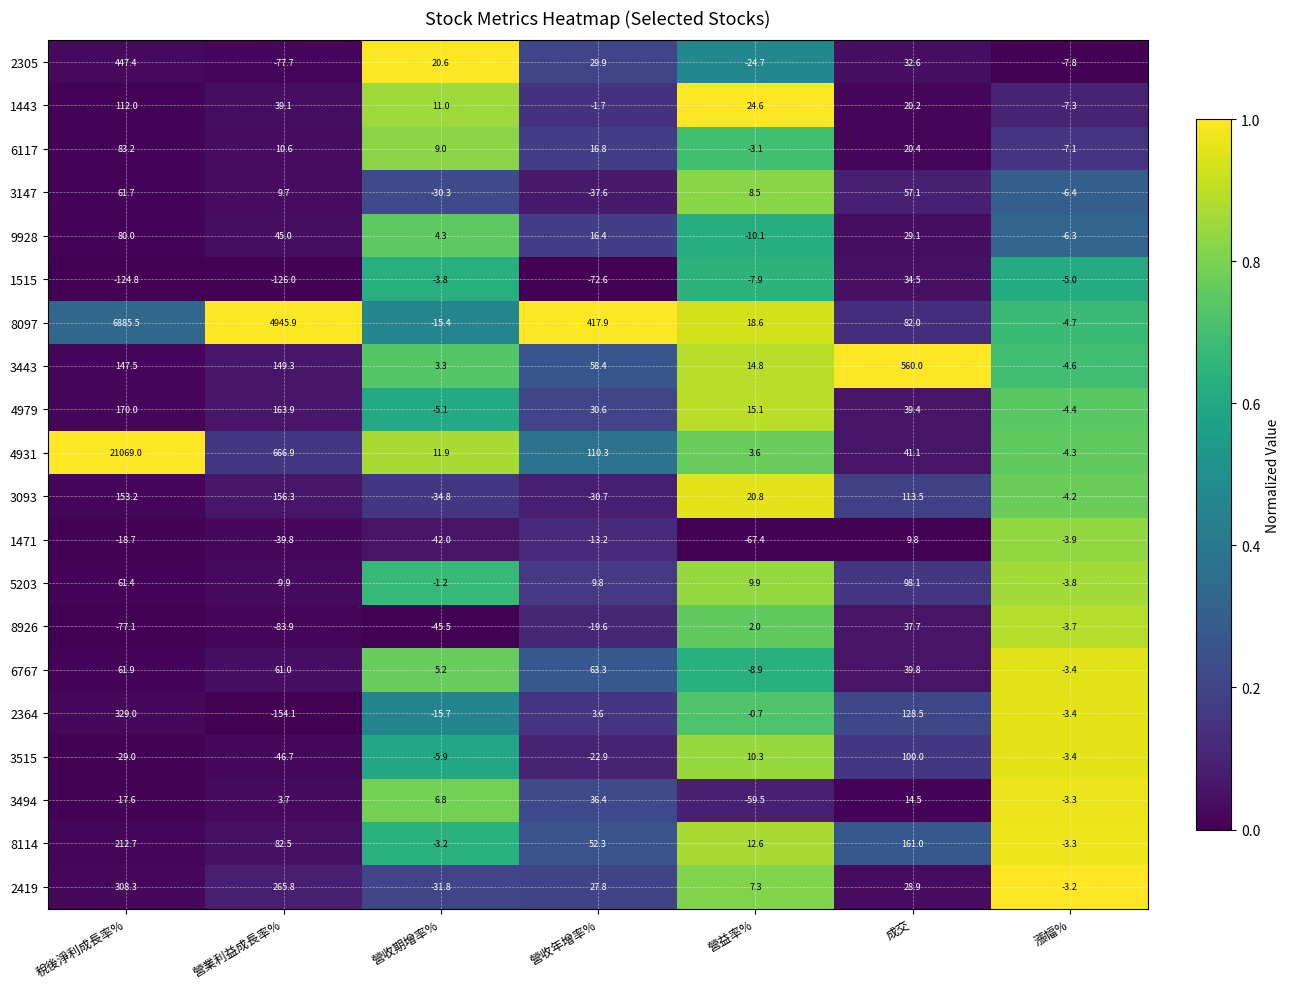

Read the 3515 value at 稅後淨利成長率%.

-29.0